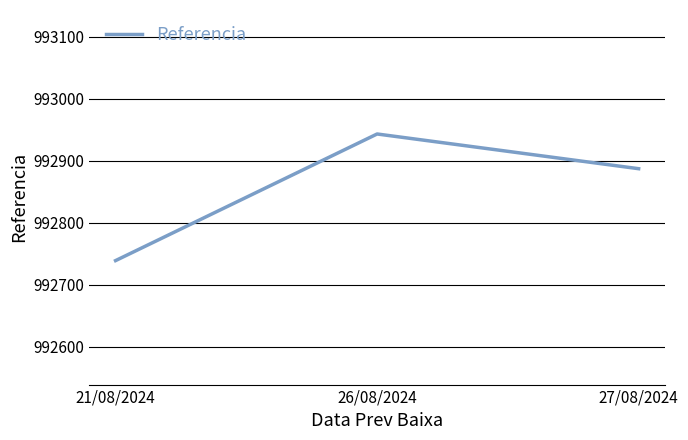

What is the minimum value shown in the chart?

992738.8